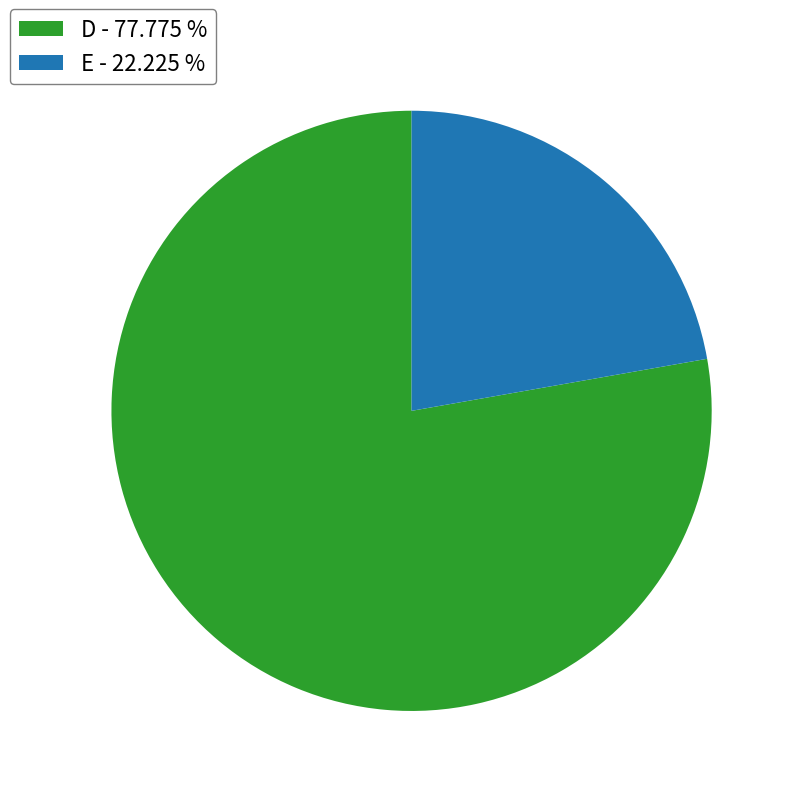

Combined, do E - 22.225 % and D - 77.775 % account for over 50%?

Yes